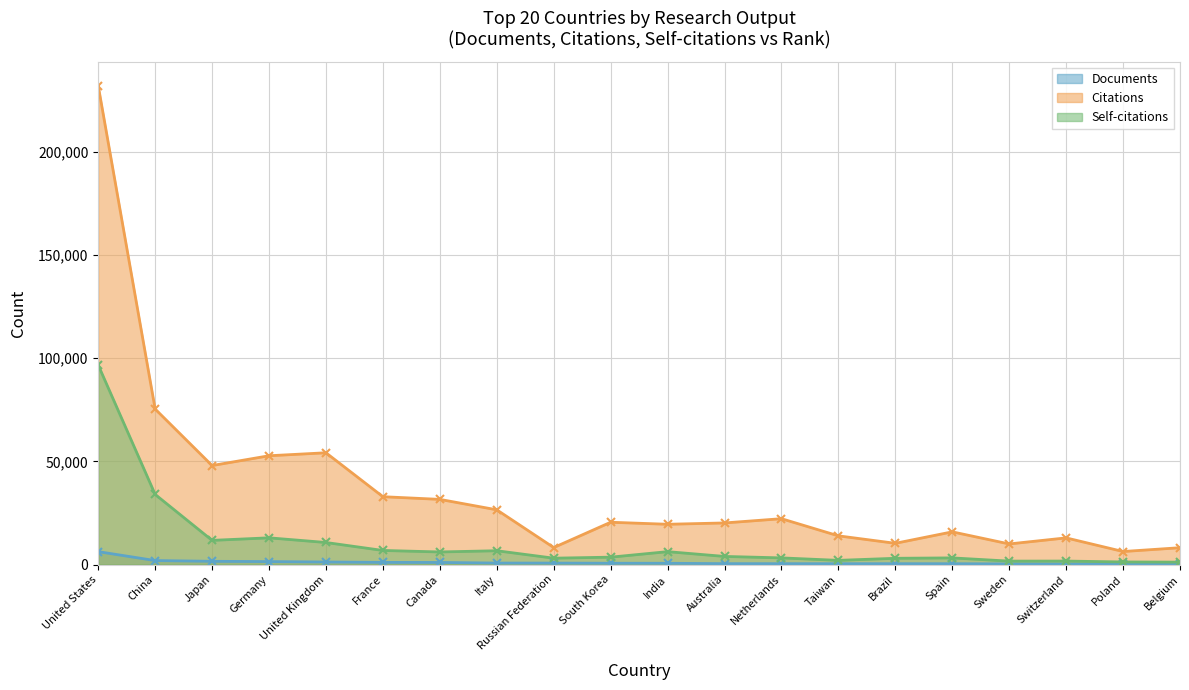

True or false: Self-citations and Citations intersect in this chart.

False